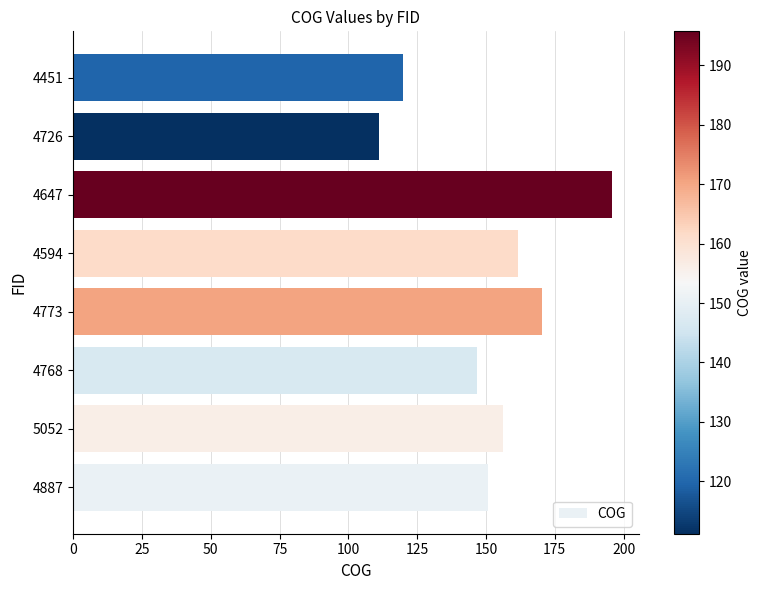

Reading bottom to top, extract all data points from this chart.

150.7	156.1	146.7	170.3	161.7	195.7	111.2	119.7